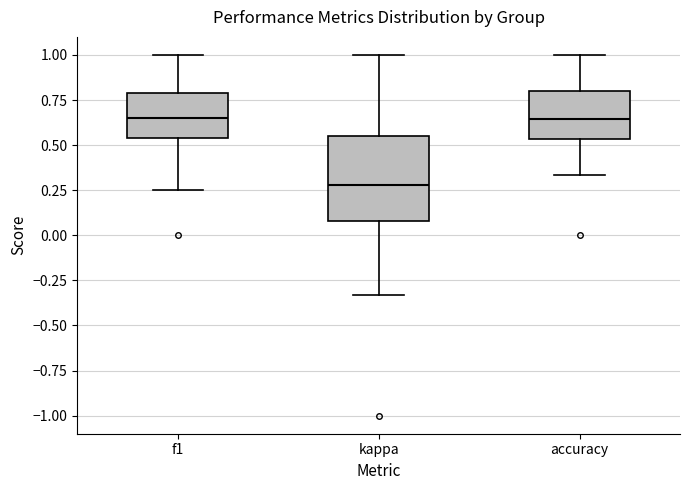

Where does the upper whisker of the box for accuracy end on the y-axis? The values are not printed on the chart, so give them approximately, as read against the axis.

1.00